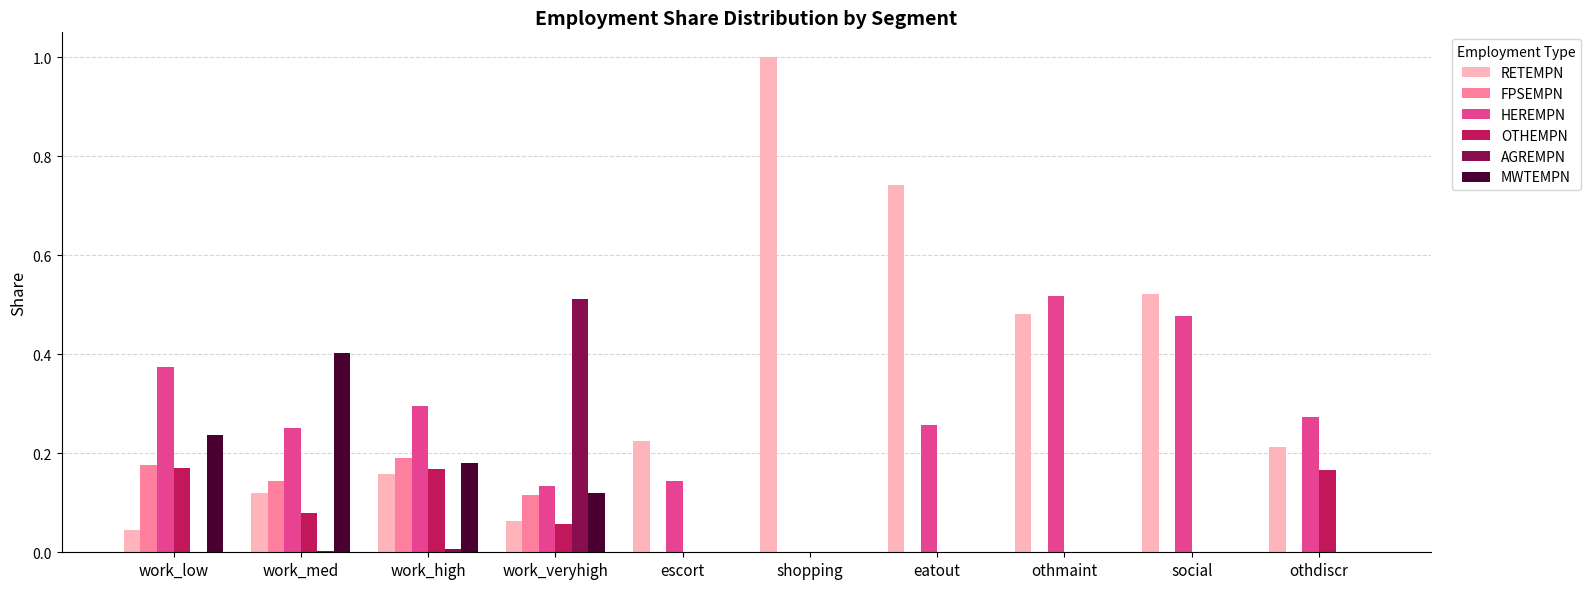

At which label does MWTEMPN reach its peak?

work_med